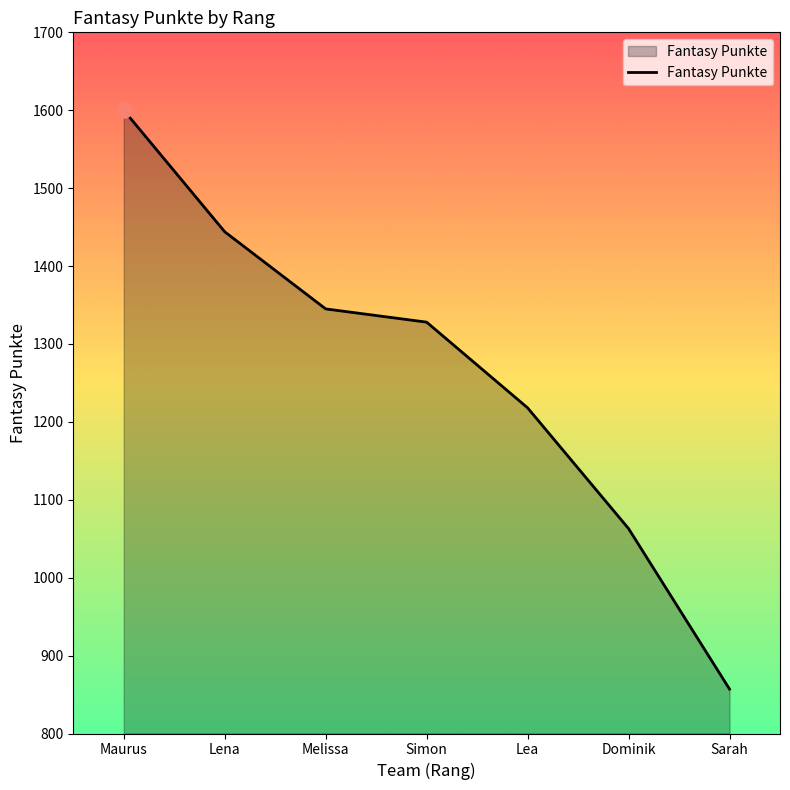

What is the ratio of the value at Melissa to the value at Dominik?

1.3